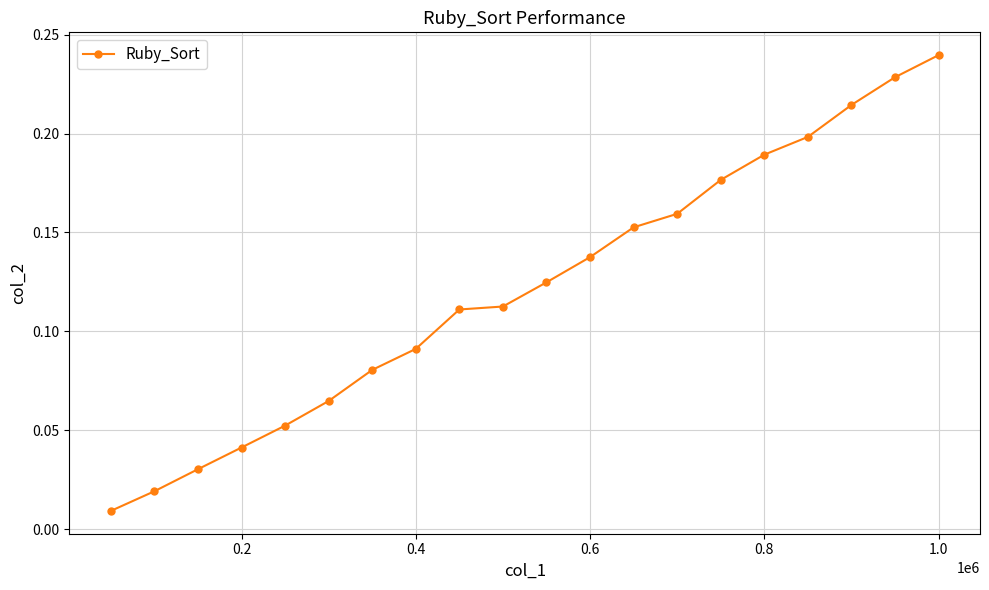

What is the sum of all values?

2.4